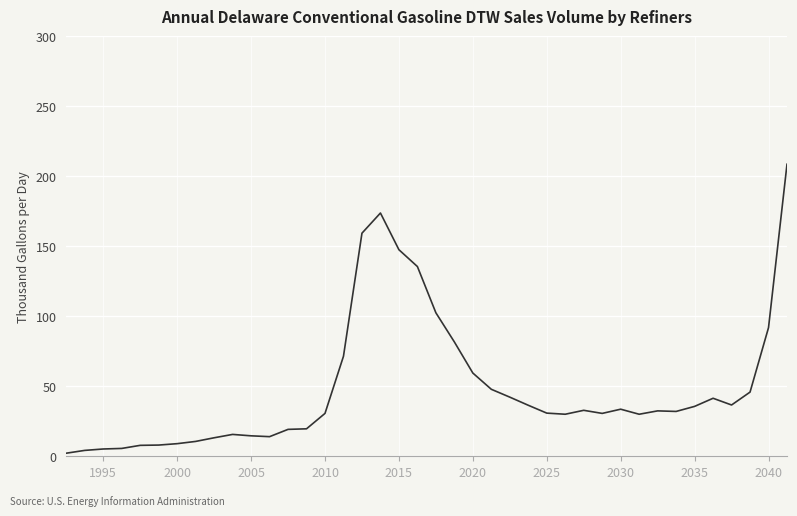

How many categories are shown in the chart?

40